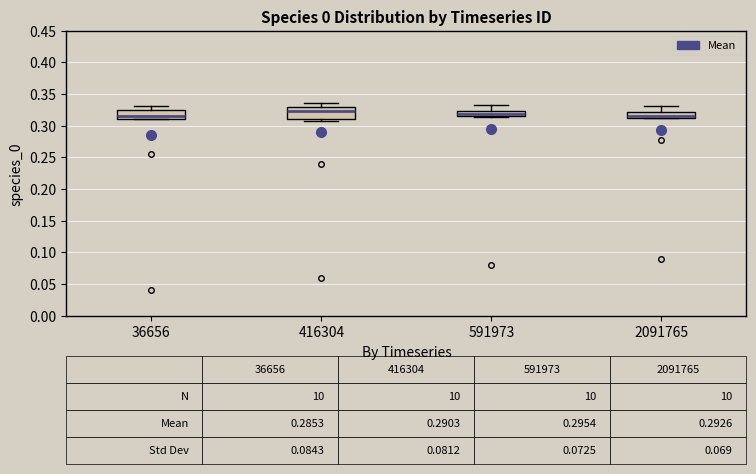

Which box has the highest median line?

416304